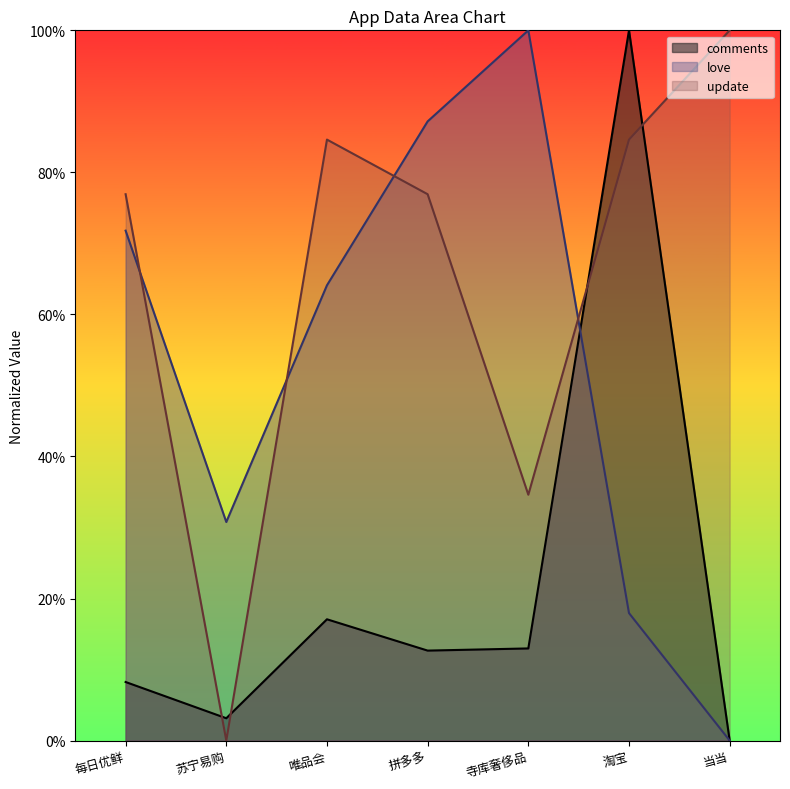

At which category does the chart reach its peak across all series?

淘宝